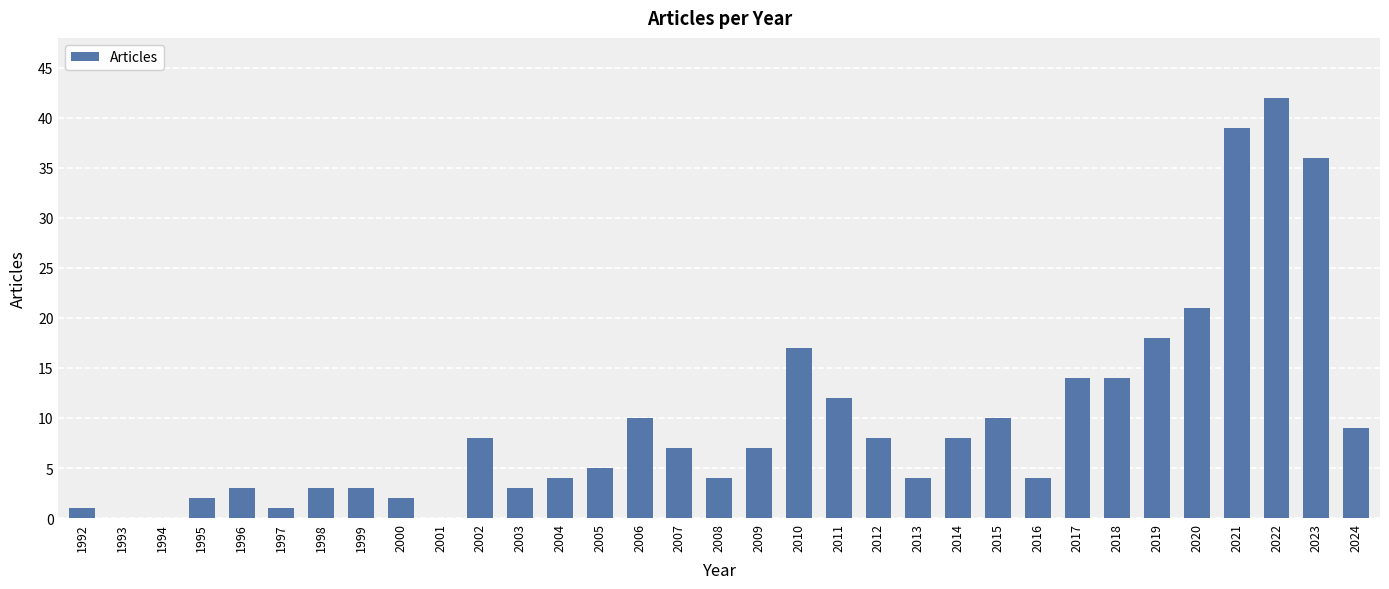

Which label corresponds to the largest value in the chart?

2022